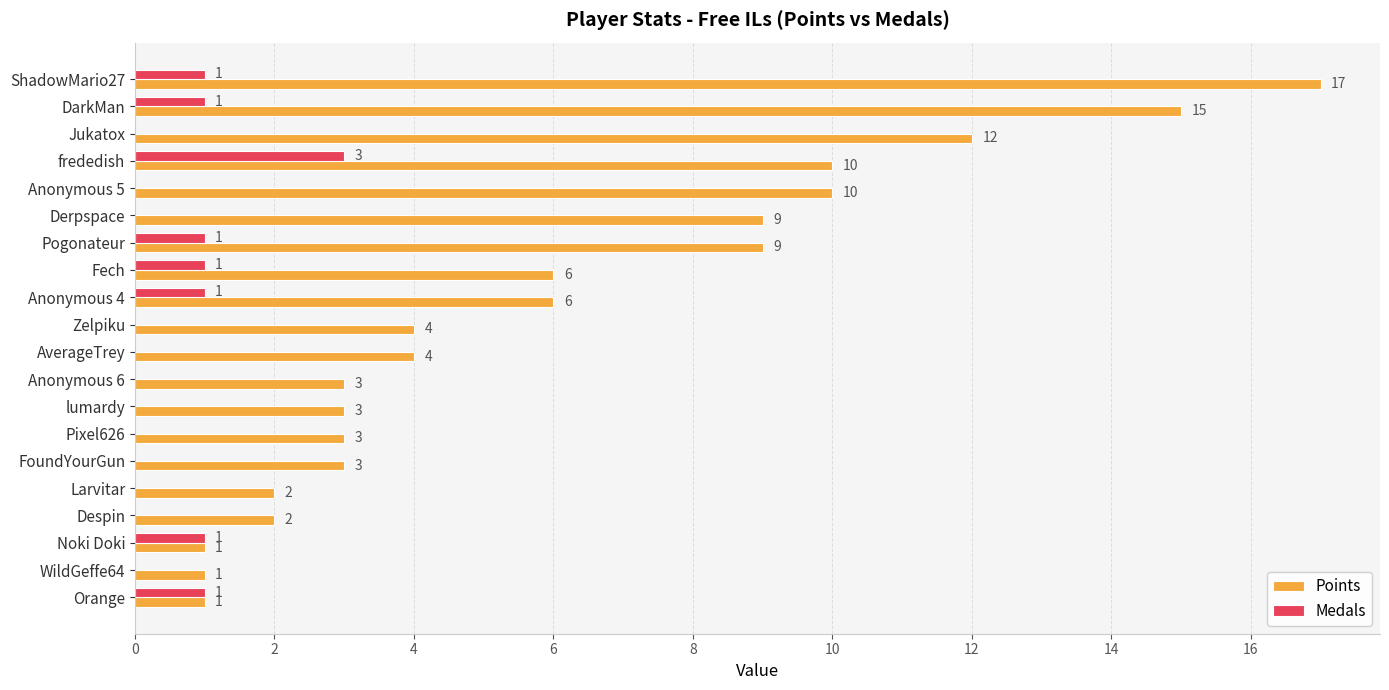

Which series changed the most between Fech and WildGeffe64?

Points